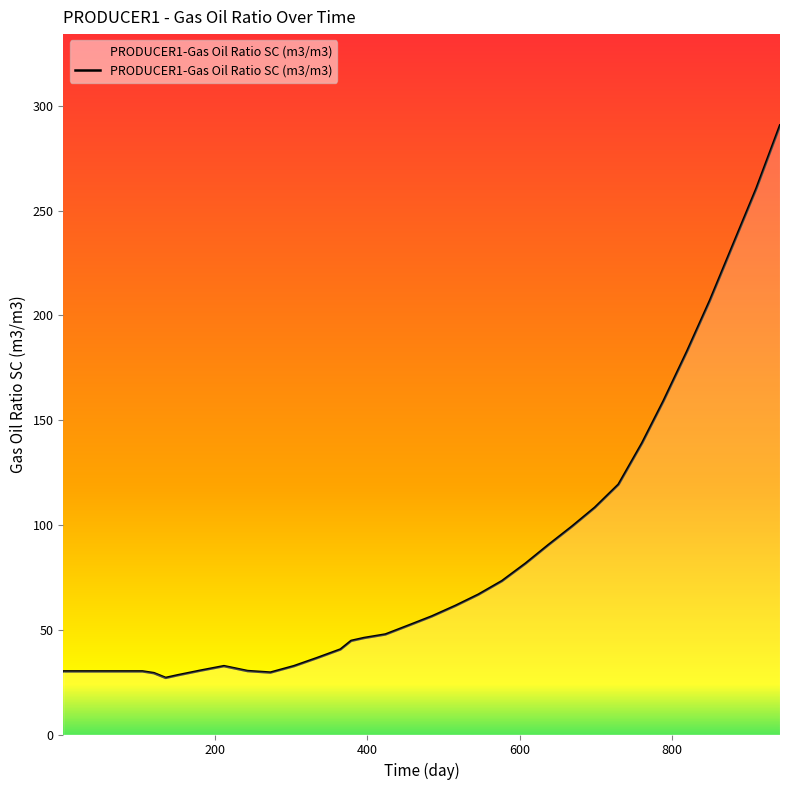

What is the difference between the maximum and minimum values?

263.6